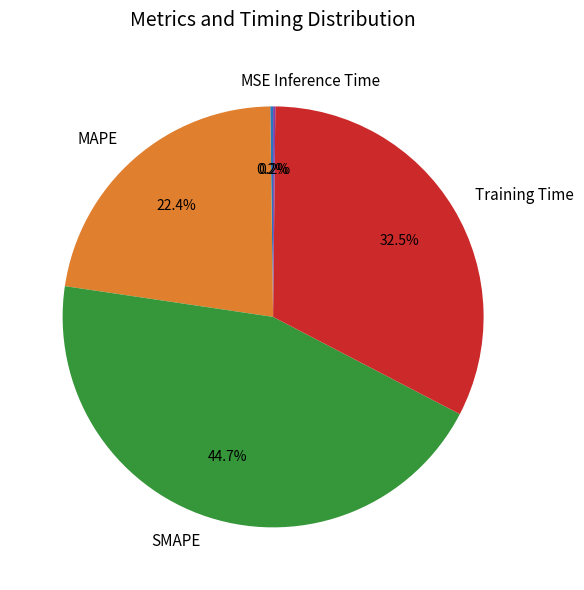

What percentage is the SMAPE slice, to the nearest percent?

45%